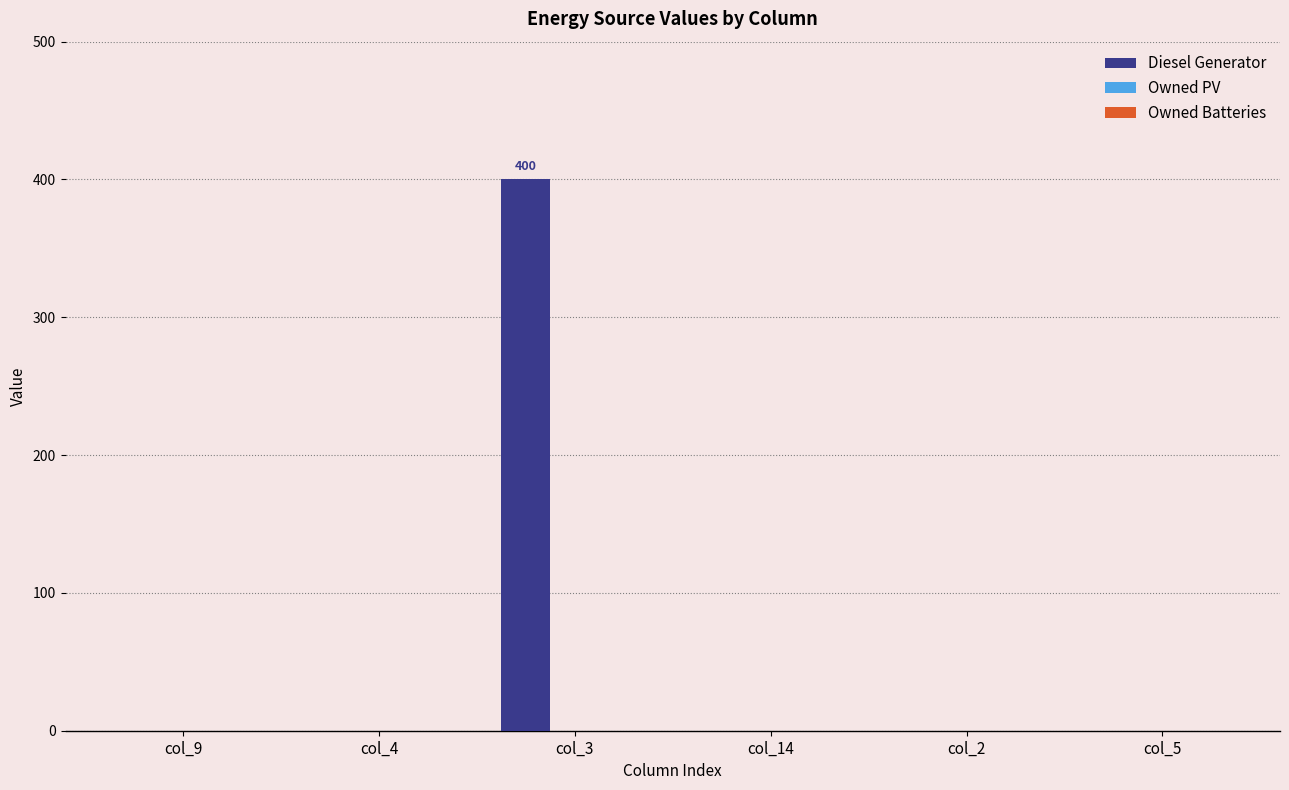

Count the number of data series in this chart.

1